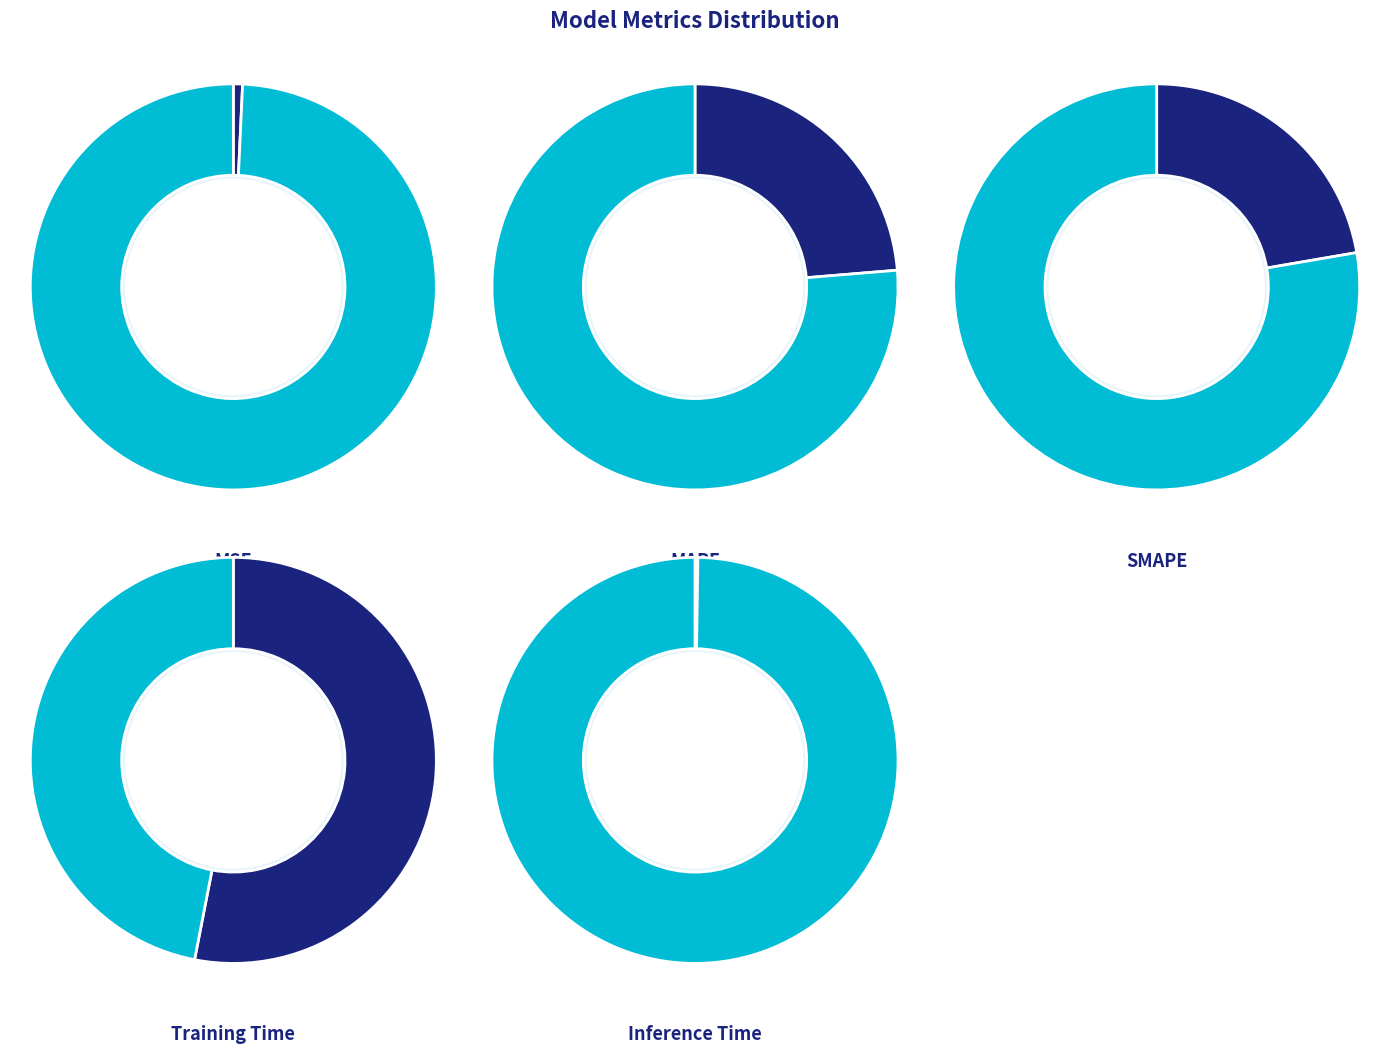

Does SMAPE account for over 50% of the chart?

No